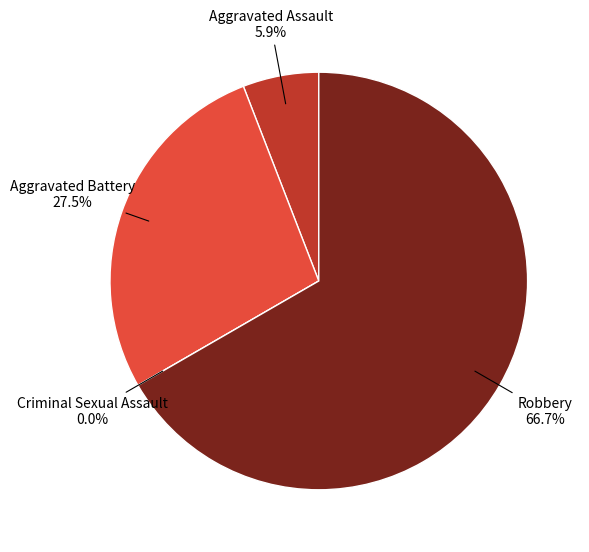

The Aggravated Battery slice represents 27% of the pie. True or false?

True